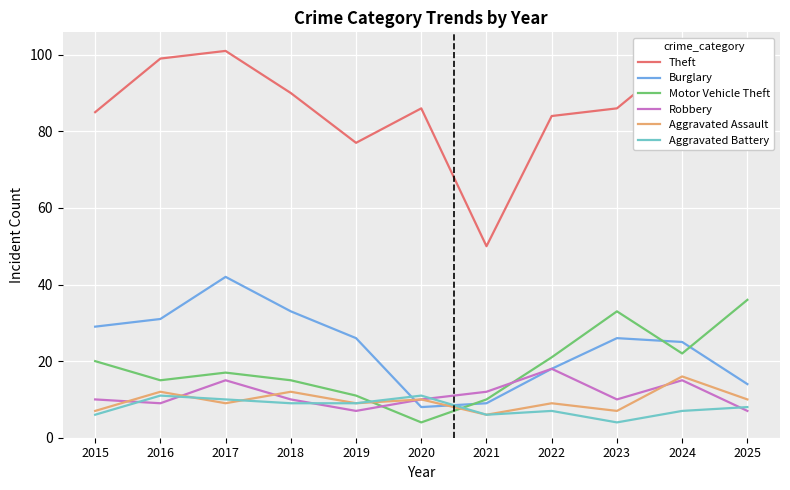

Which series has the largest range (max minus min)?

Theft